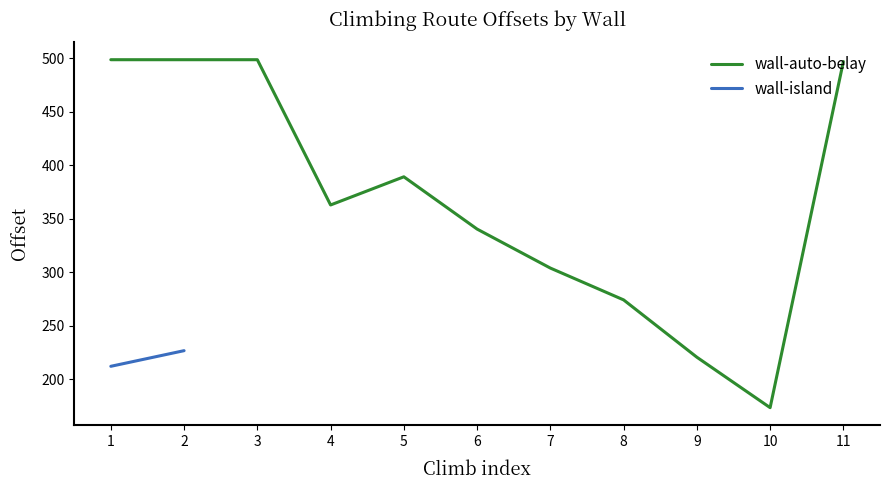

What is the value of the 4th point from the left?

362.9